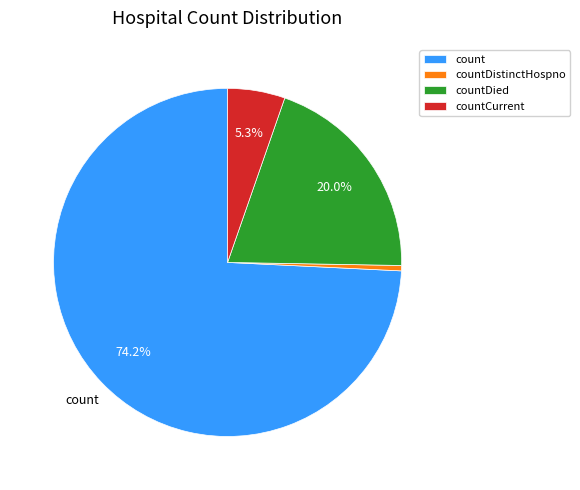

What percentage is the countDied slice, to the nearest percent?

20%